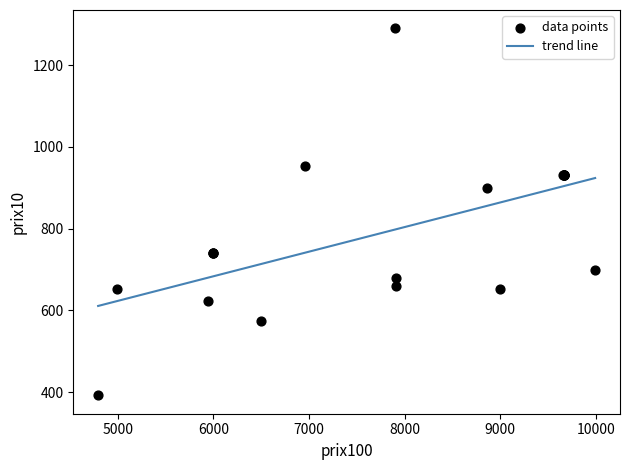

What Y value in the scatter plot is closest to 841?

900